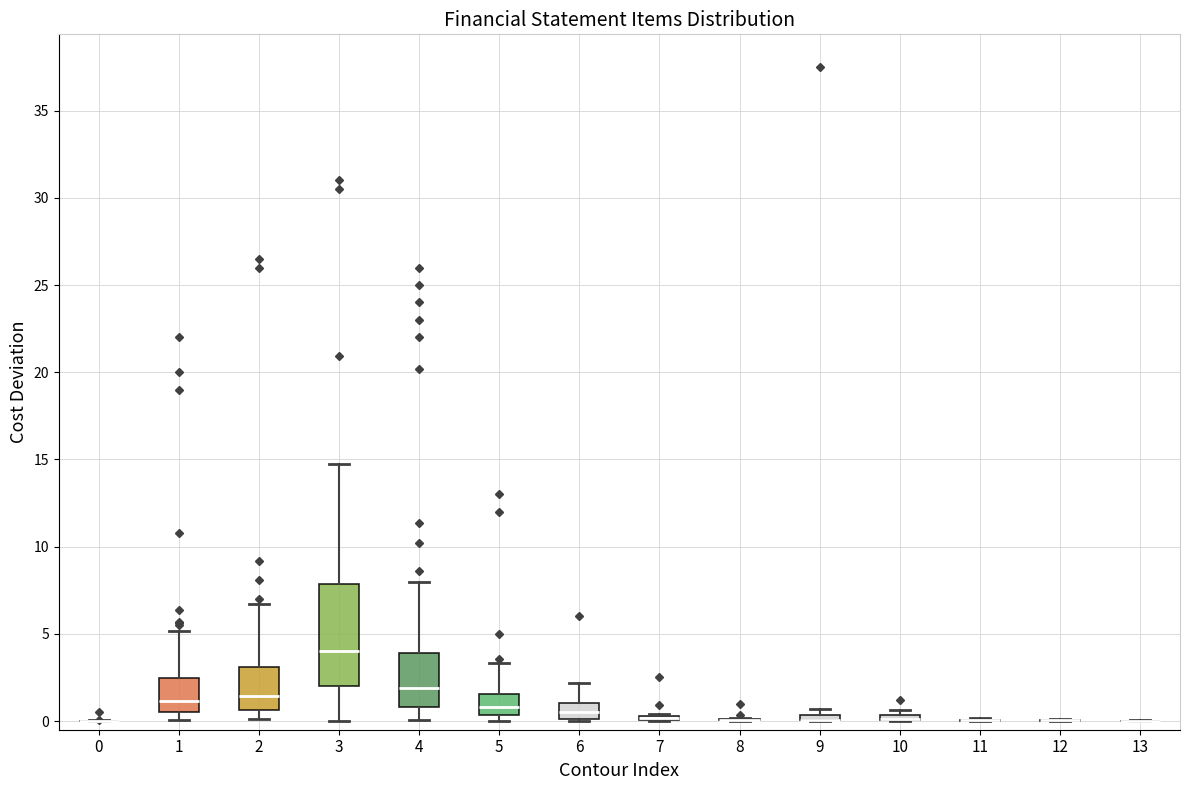

Comparing the boxes themselves (not the whiskers), which one is the tallest?

3